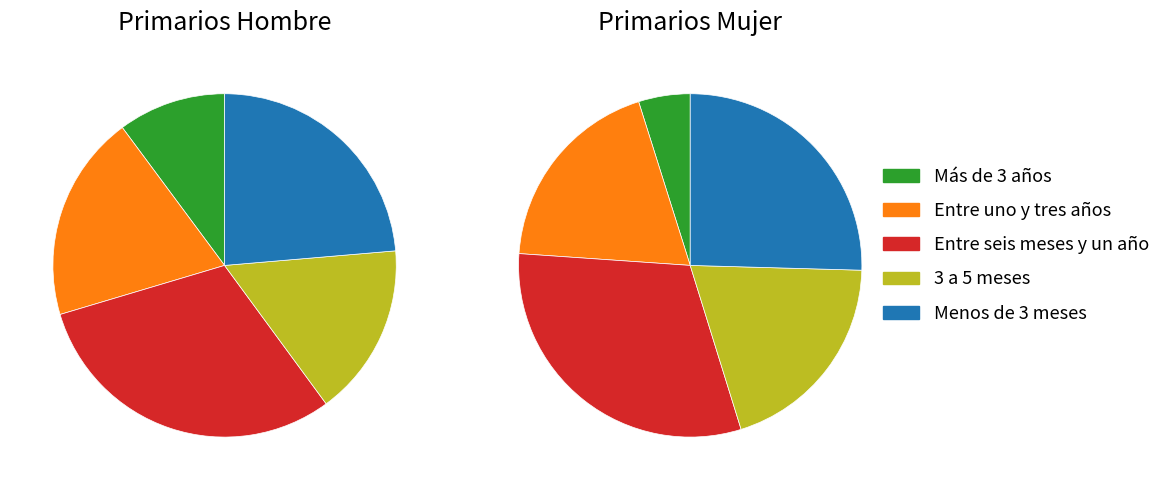

How many segments does this pie chart have?

5